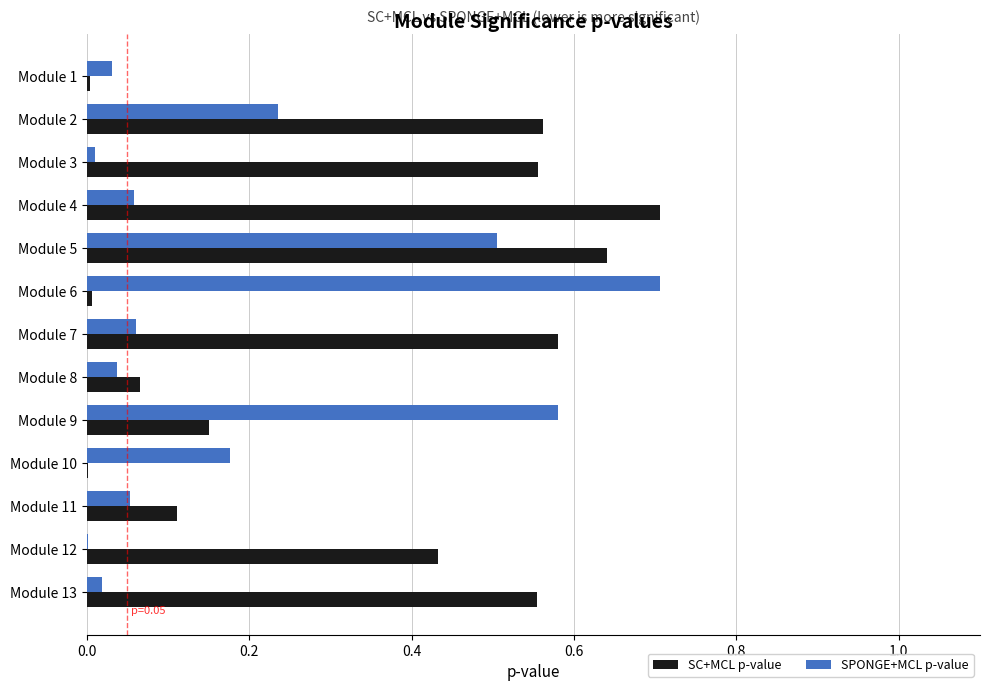

What is the sum of all SPONGE+MCL p-value values?

2.5